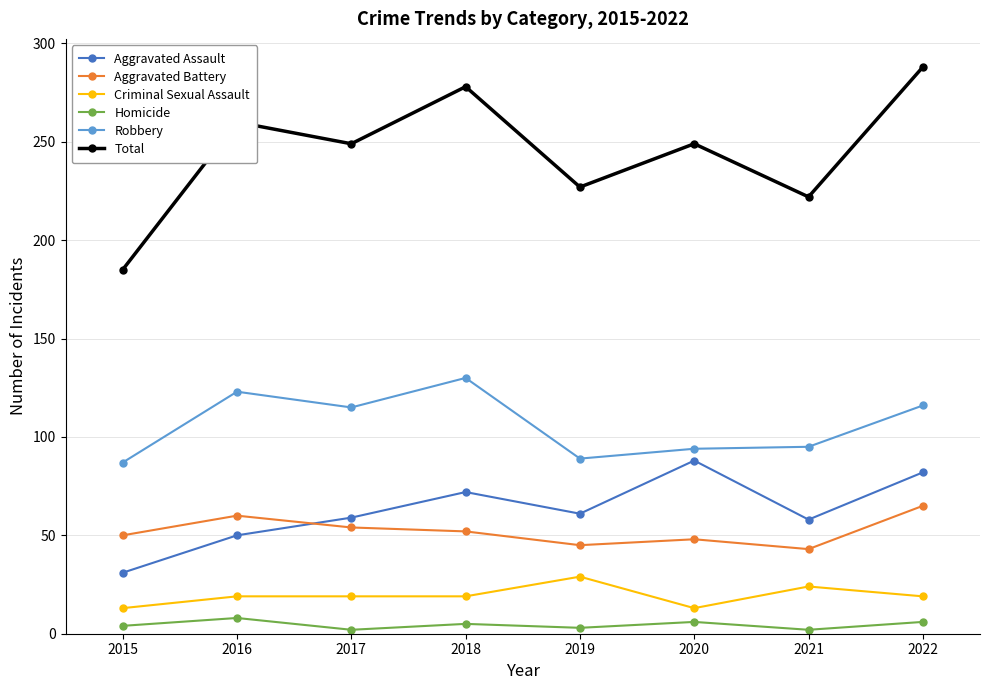

At 2021, list the series in order from largest to smallest.

Total, Robbery, Aggravated Assault, Aggravated Battery, Criminal Sexual Assault, Homicide